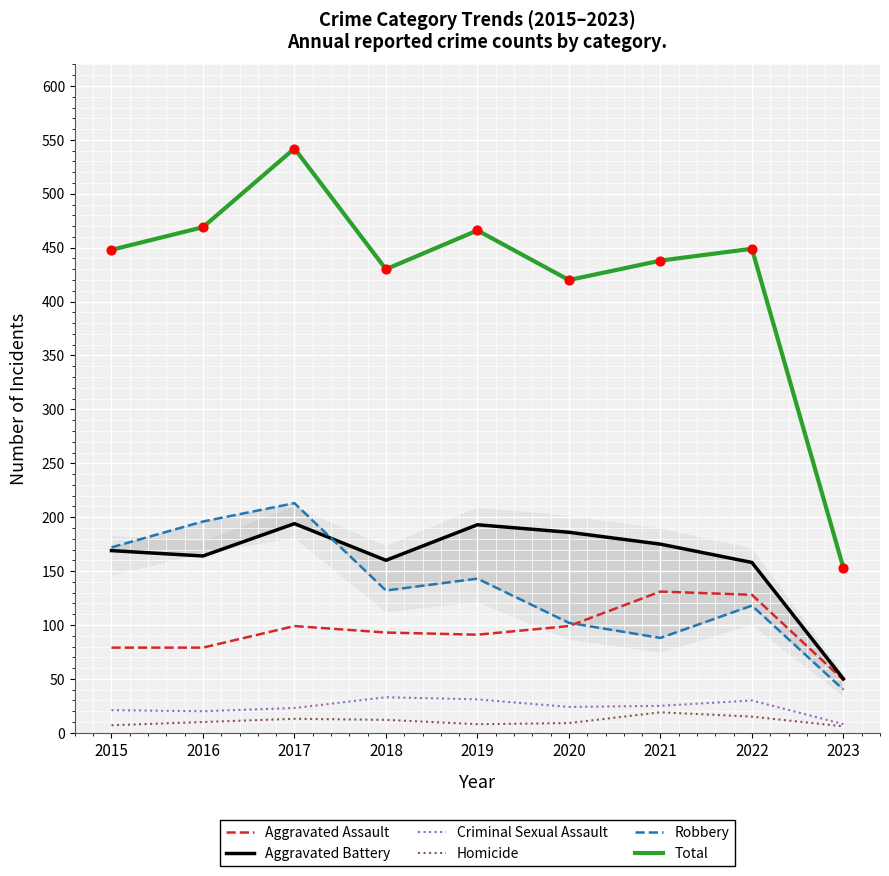

At how many categories does at least one series exceed 204?

8